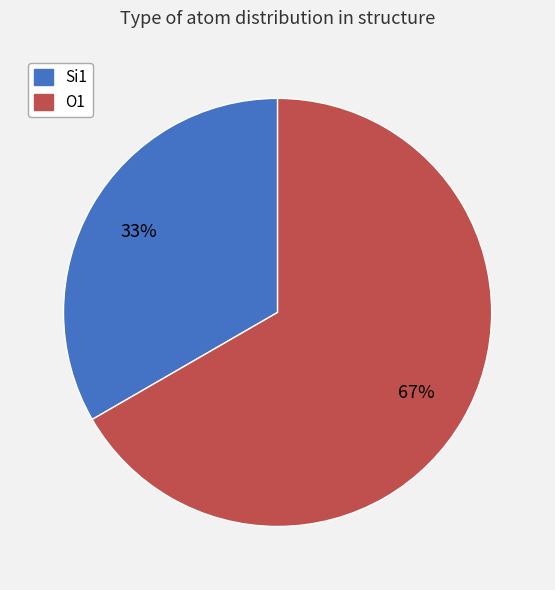

Is the sum of O1 and Si1 greater than half?

Yes